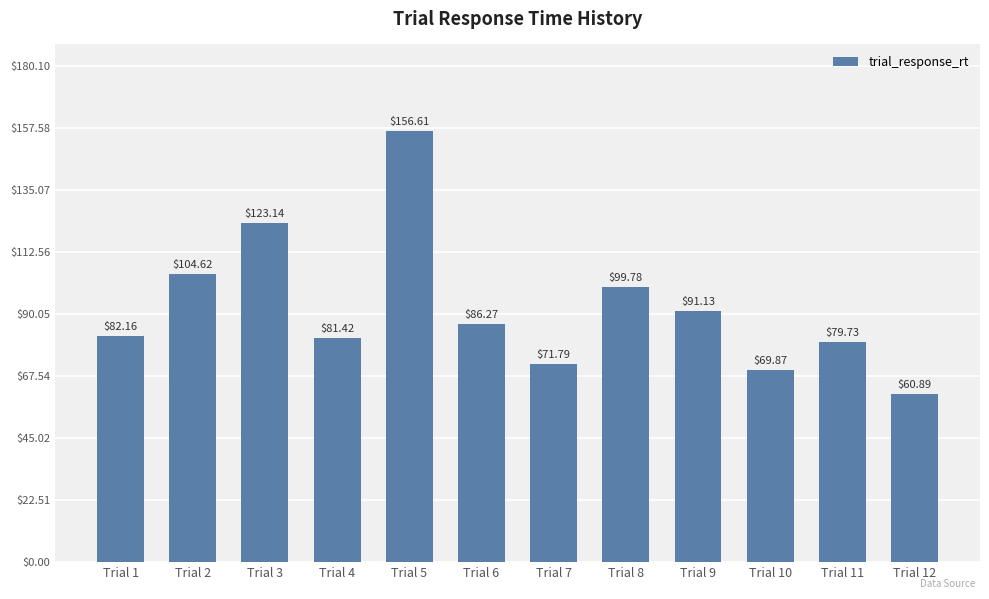

What is the change in value from Trial 5 to Trial 9?

-65.5